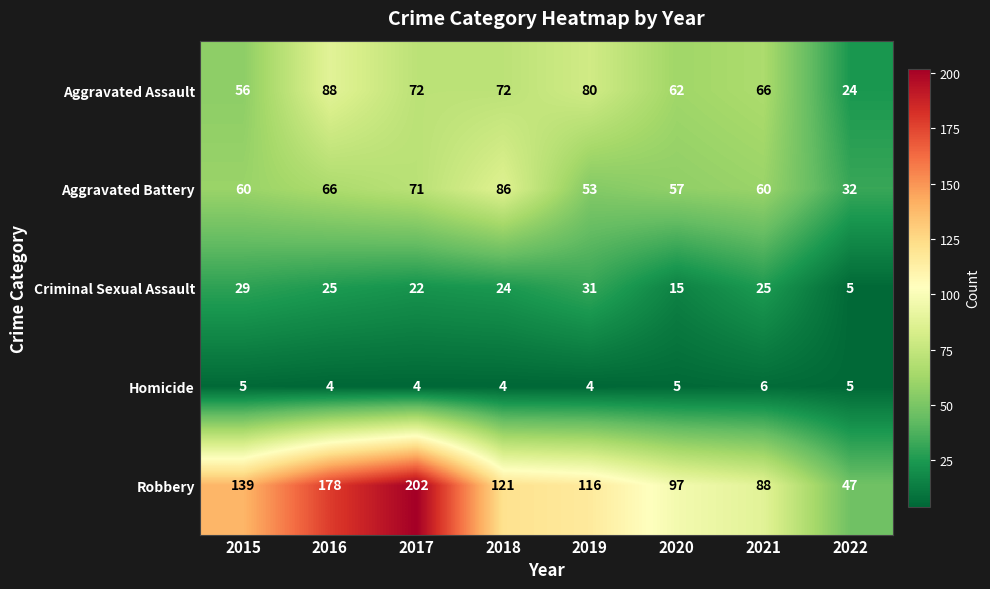

At which label does Robbery reach its peak?

2017